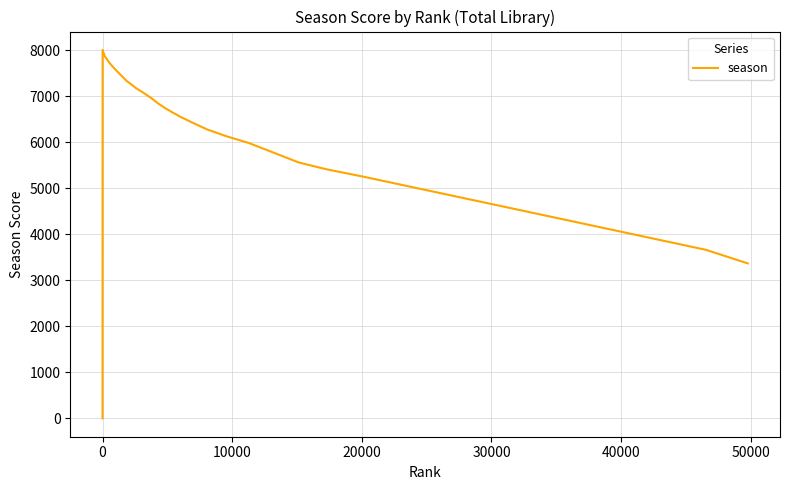

What is the maximum value shown in the chart?

8008